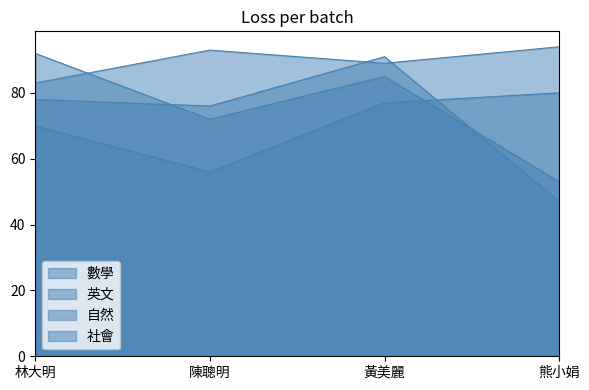

How many lines are shown in the chart?

4